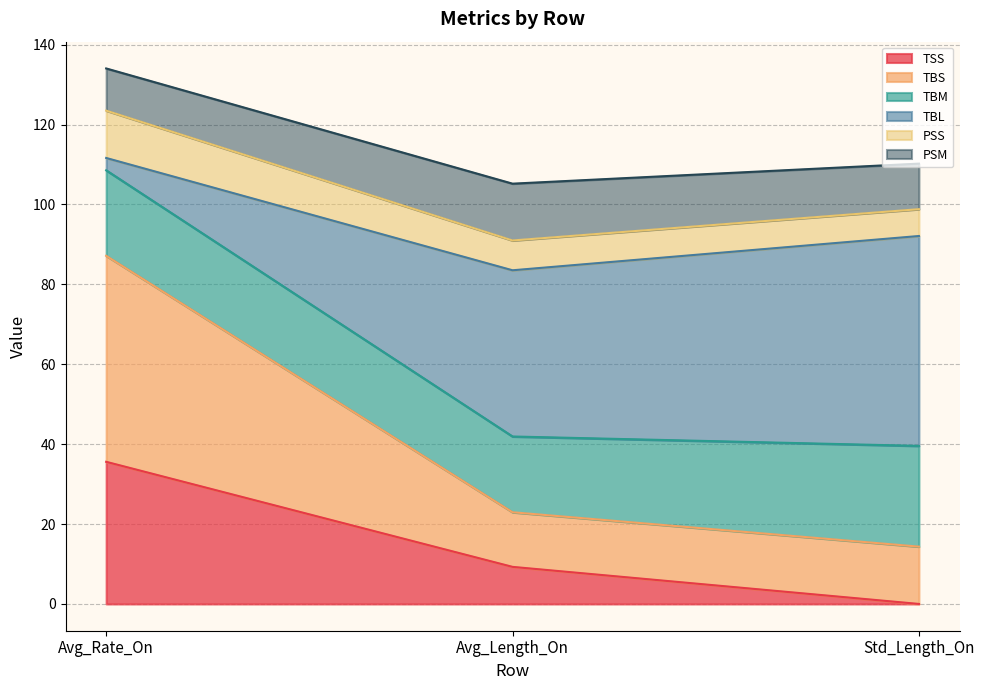

Is it true that TBS equals 69.2 at Std_Length_On?

False